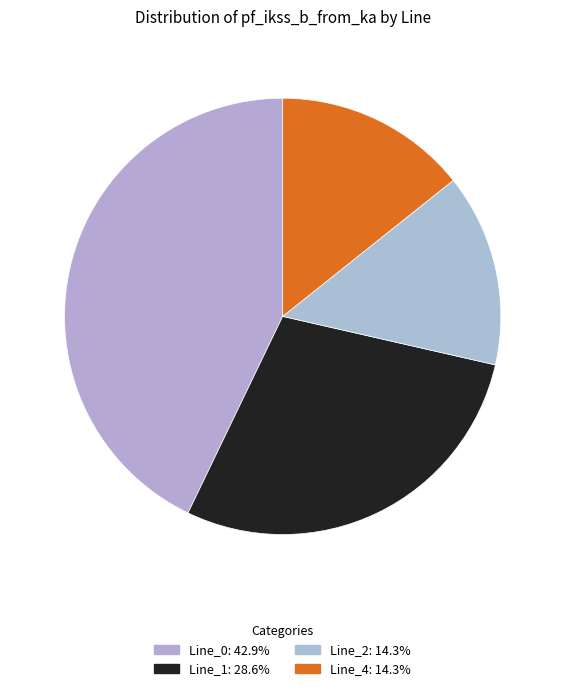

How many slices are in this pie chart?

4